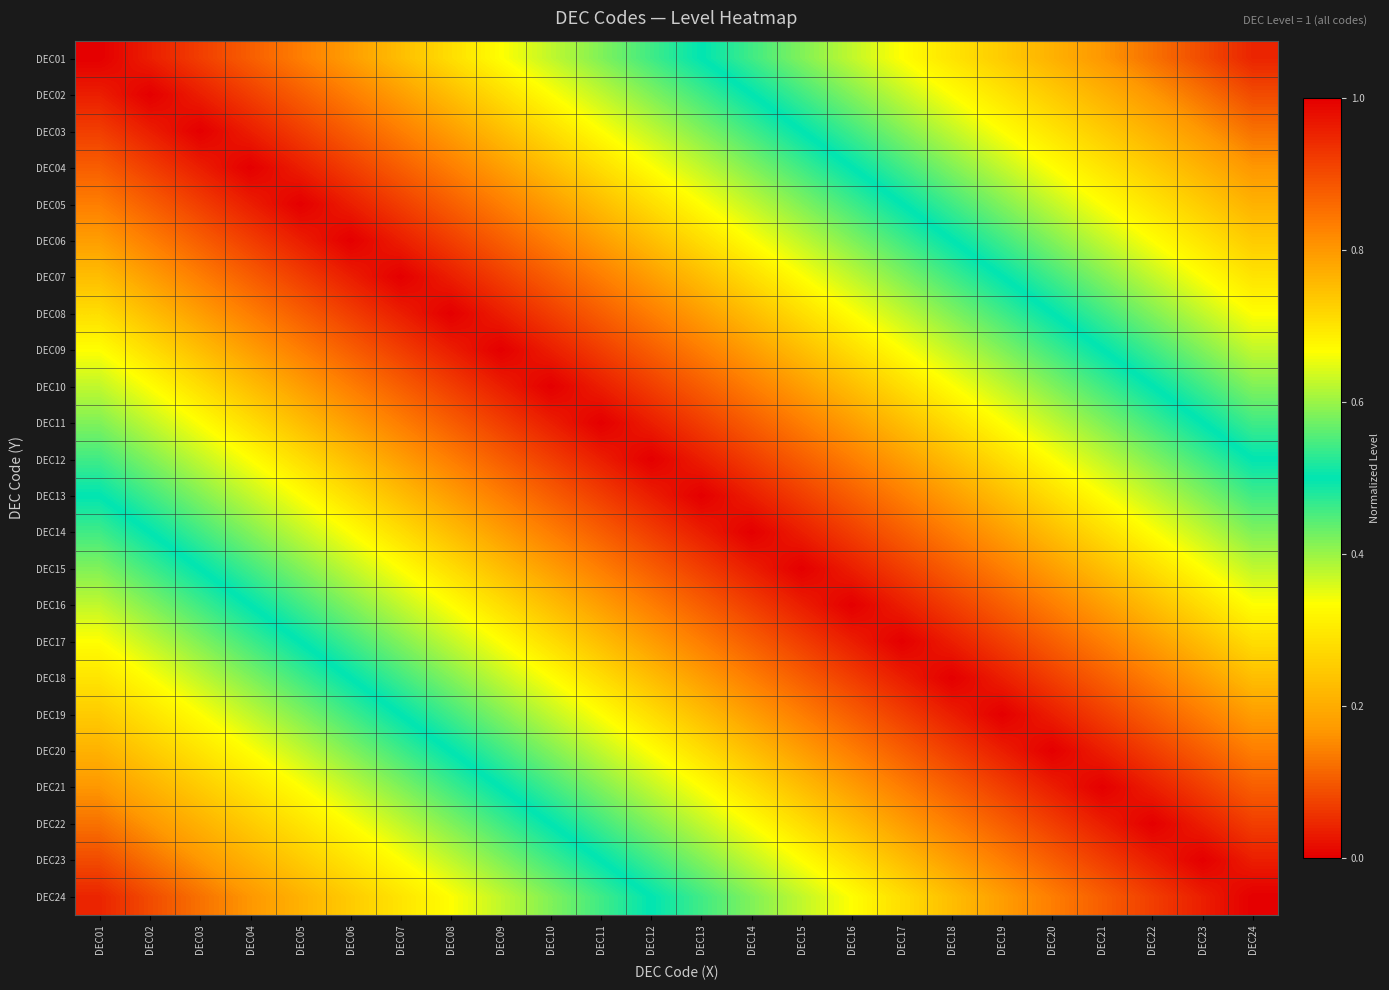

How many data points does each series have?

24